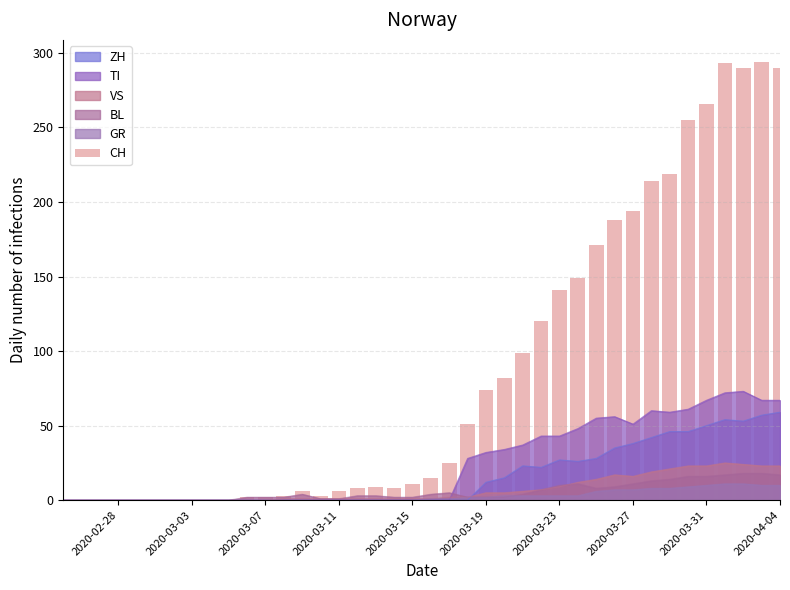

True or false: BL has a value of 27 at 2020-03-31.

False